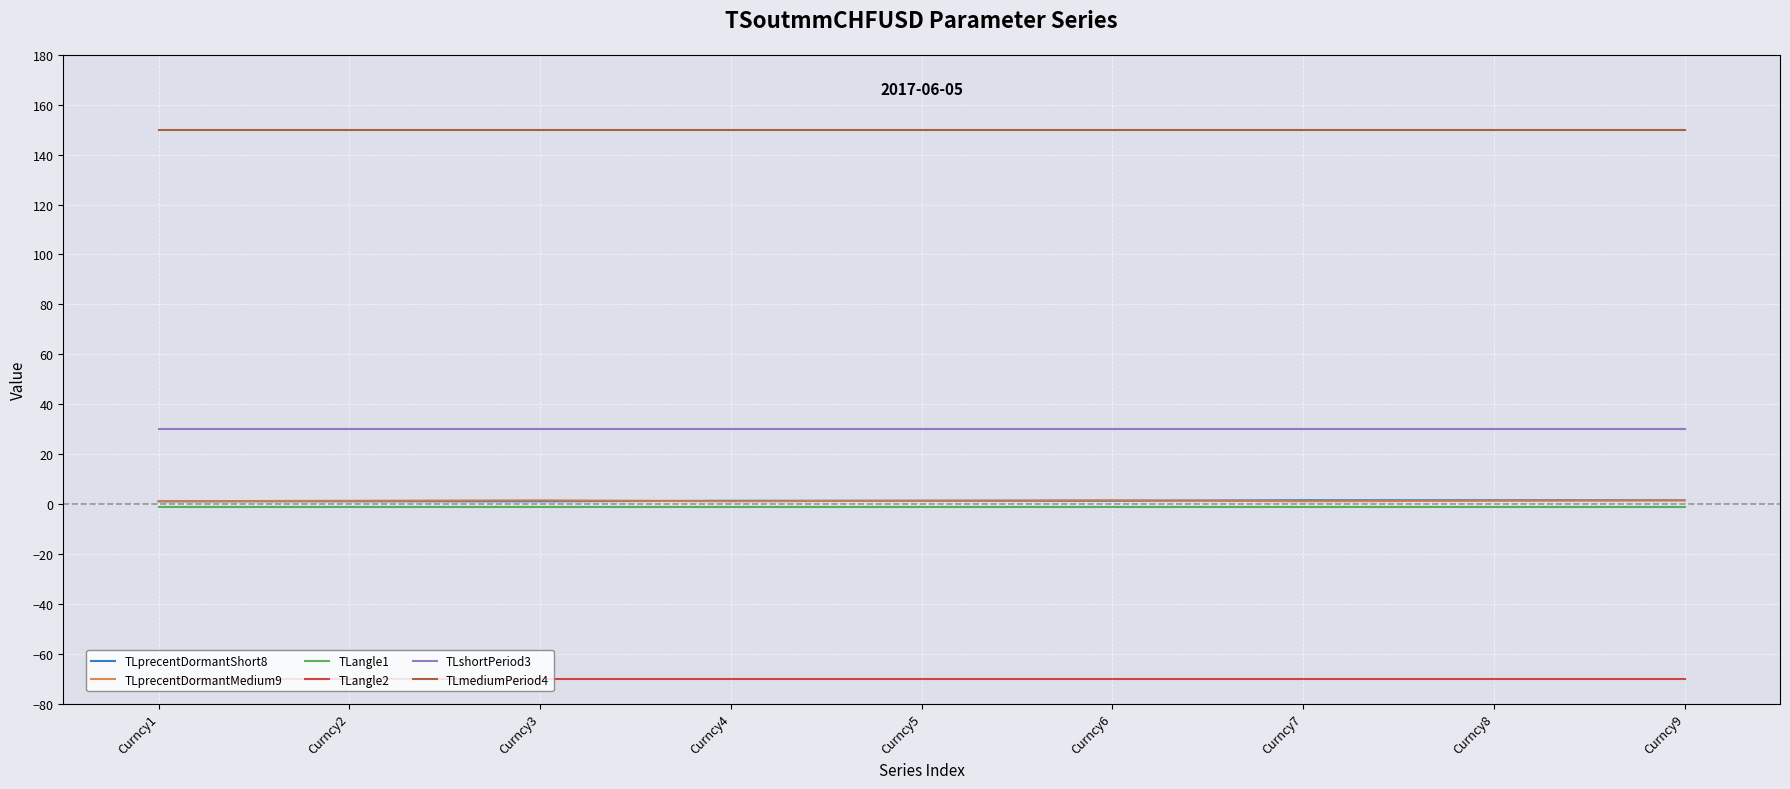

What is the difference between the highest and lowest values at Curncy2?

220.0